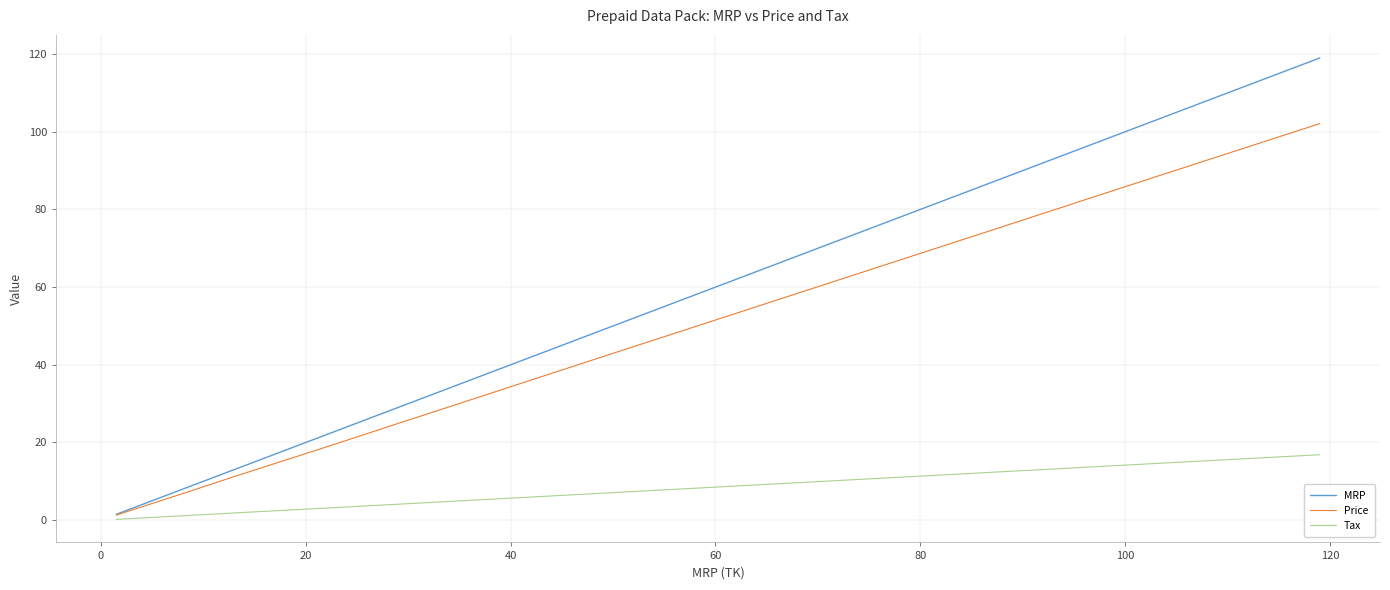

List the series in order of their overall mean, highest first.

MRP, Price, Tax